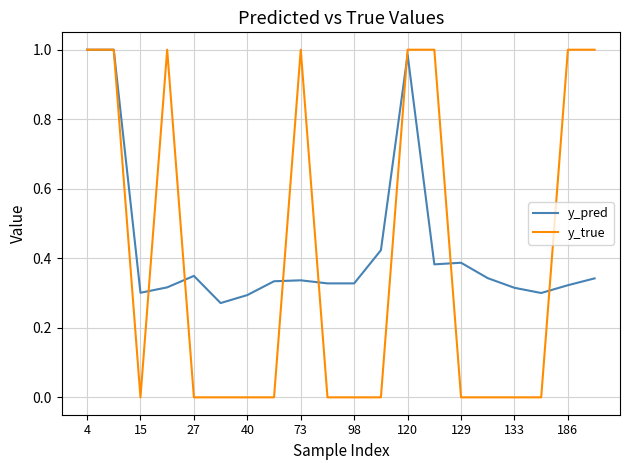

Which series has the widest spread of values?

y_true